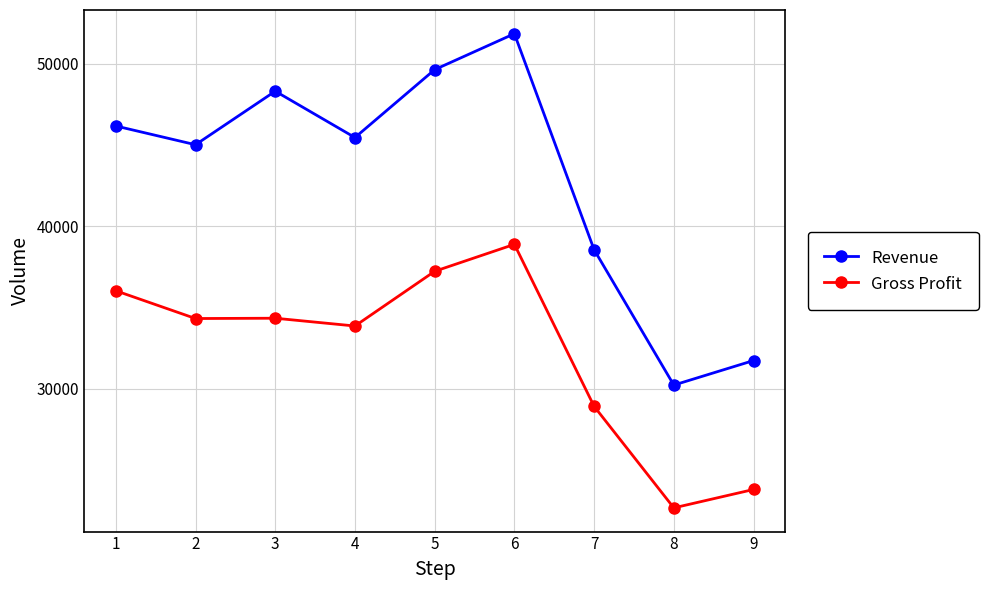

What is the value of the Gross Profit point at the 6th from the left?

38877.0